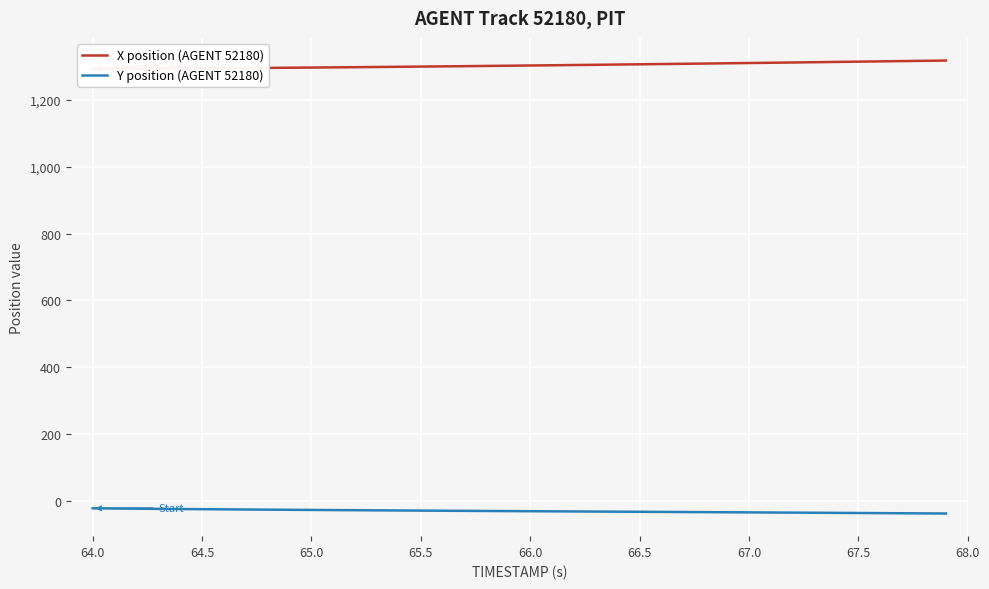

Is it true that Y position (AGENT 52180) equals -22.5 at 64.0?

True